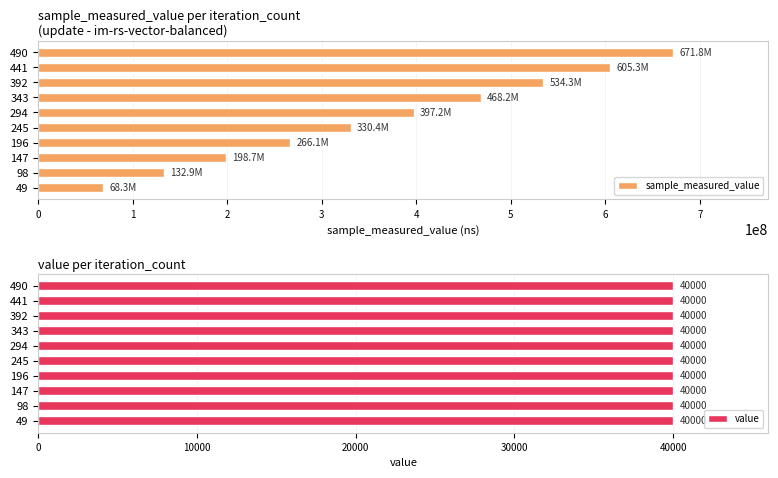

What is the greatest value displayed?

671838717.0